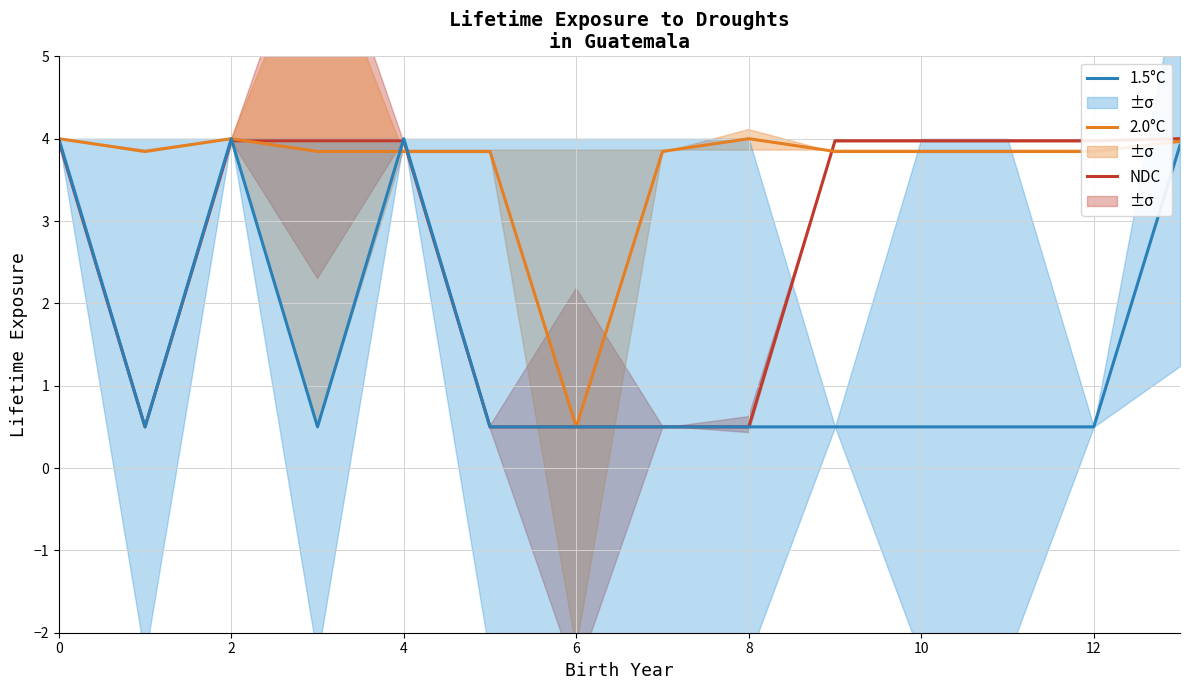

Is it true that 2.0°C equals 4.0 at 2?

True